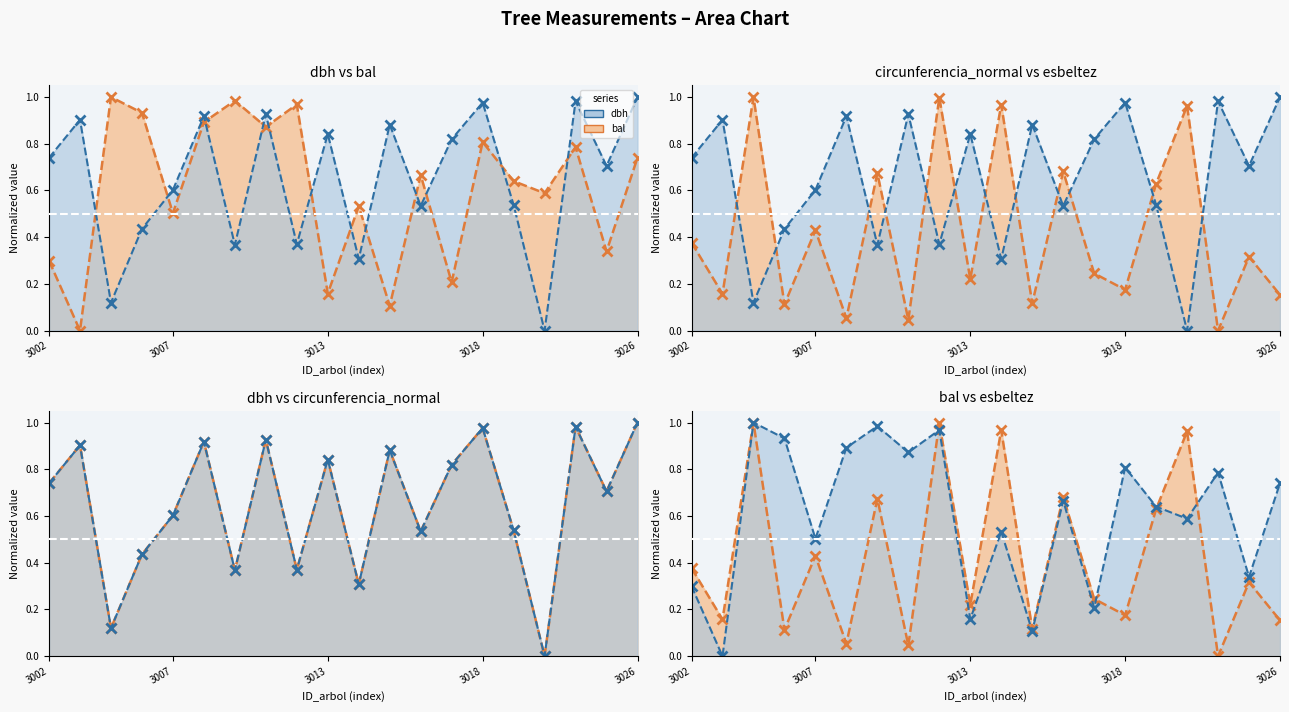

Does the chart have visible grid lines?

No